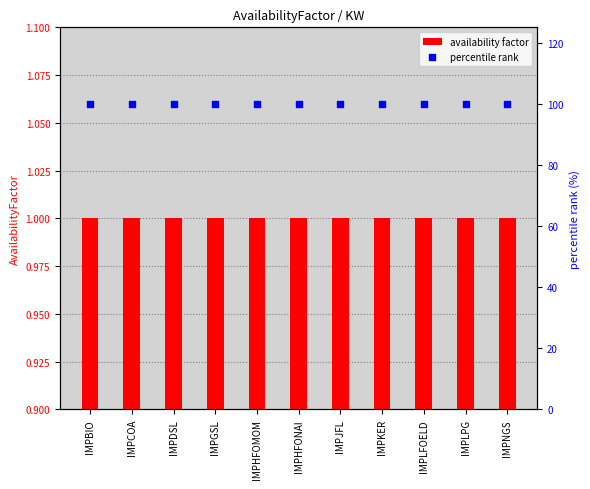

Which series reaches the minimum Y coordinate?

availability factor